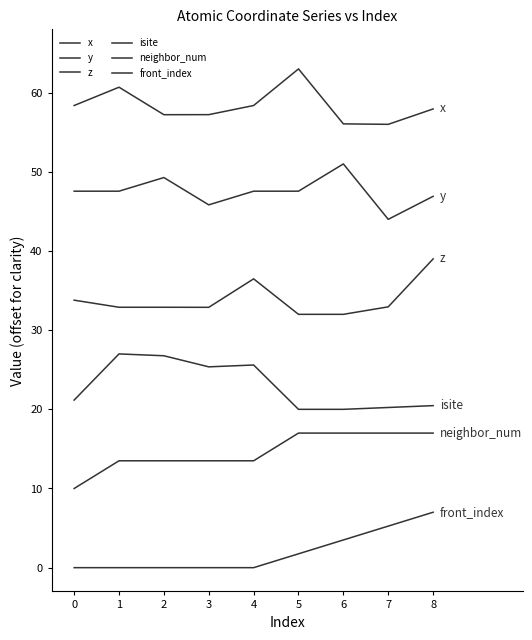

Does the chart display data point markers on the line(s)?

No